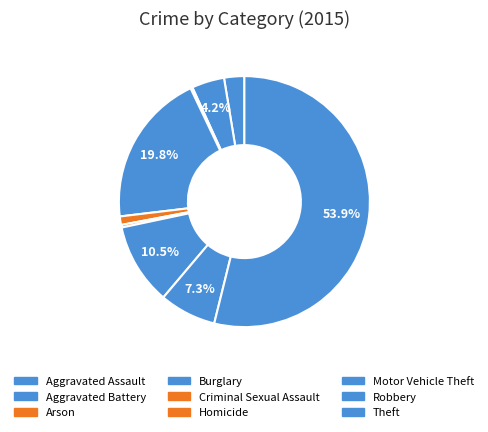

Which slice is the largest?

Theft